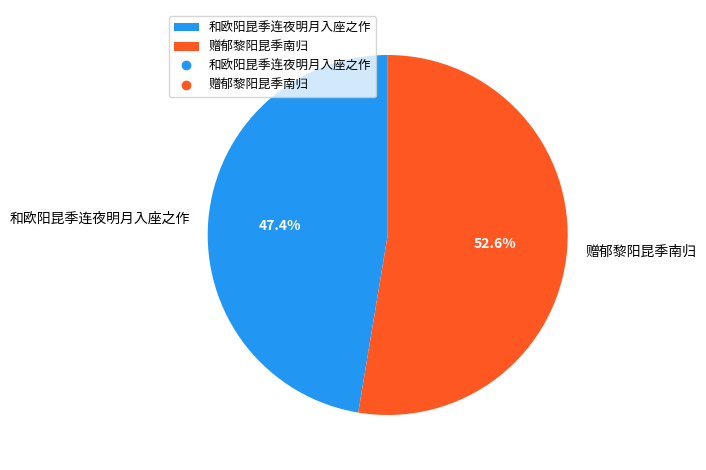

Rank the categories by value from highest to lowest.

赠郁黎阳昆季南归, 和欧阳昆季连夜明月入座之作